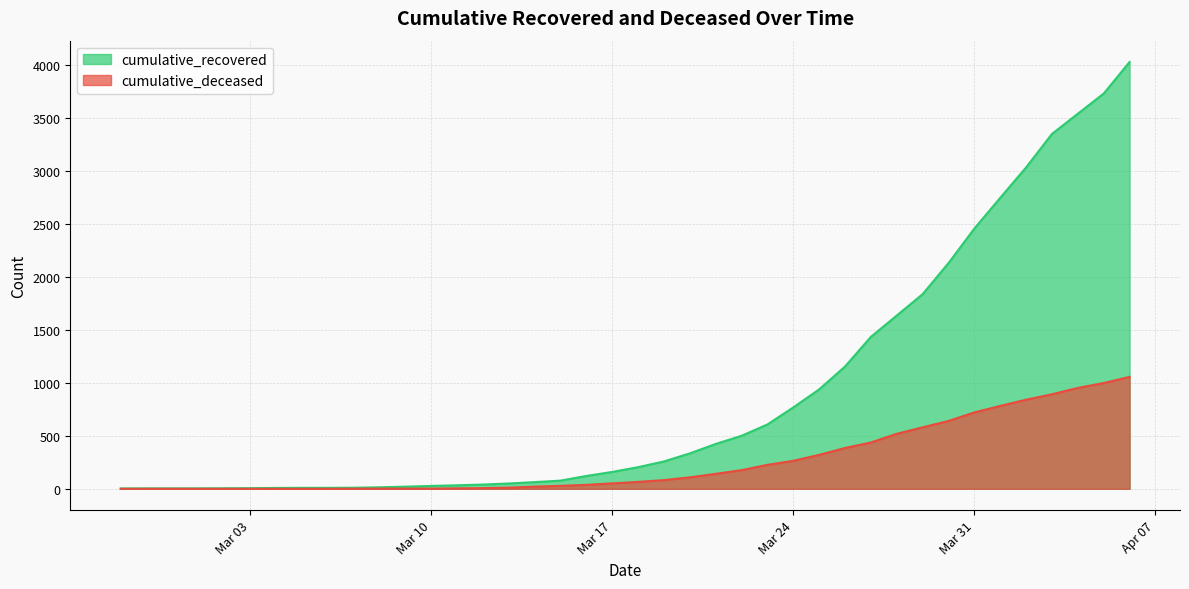

What is the difference between the highest and lowest values at 2020-02-28?

4